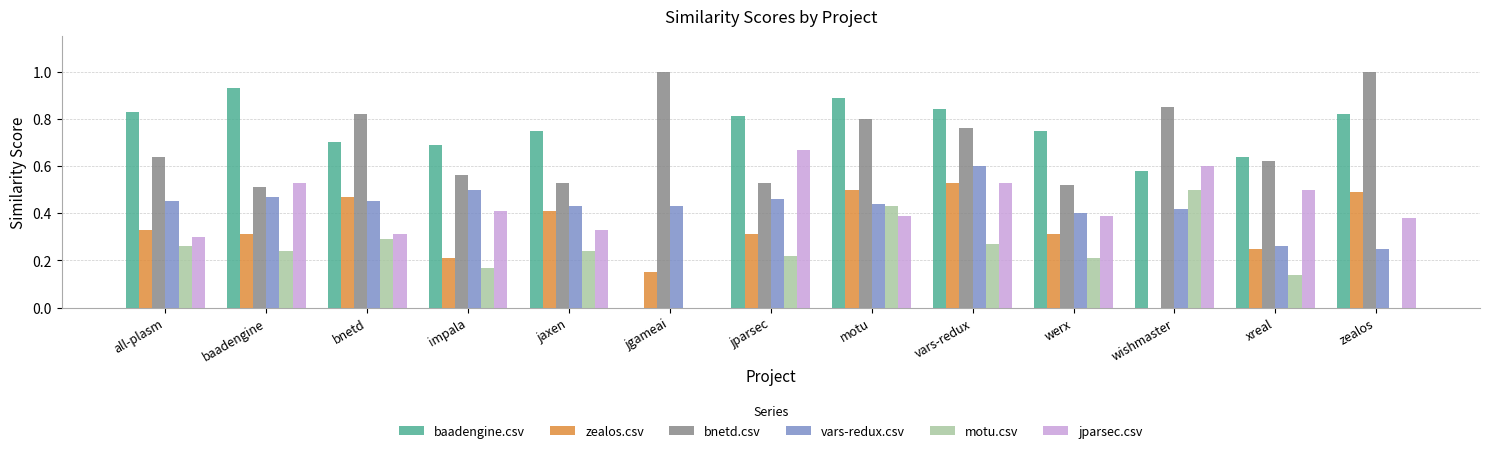

True or false: bnetd.csv has a value of 0.8 at motu.

True